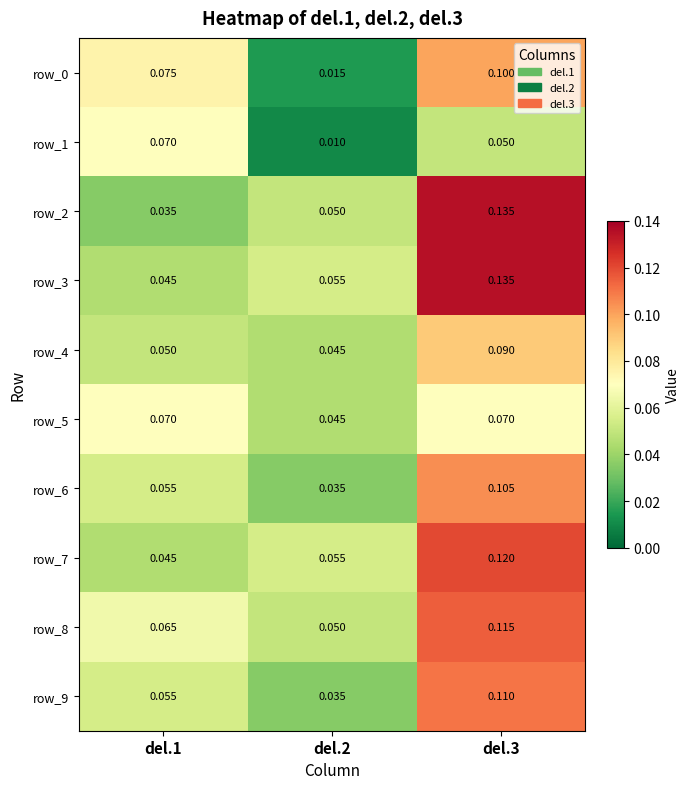

Is the value of row_6 at del.1 greater than the value of row_0 at del.3?

No